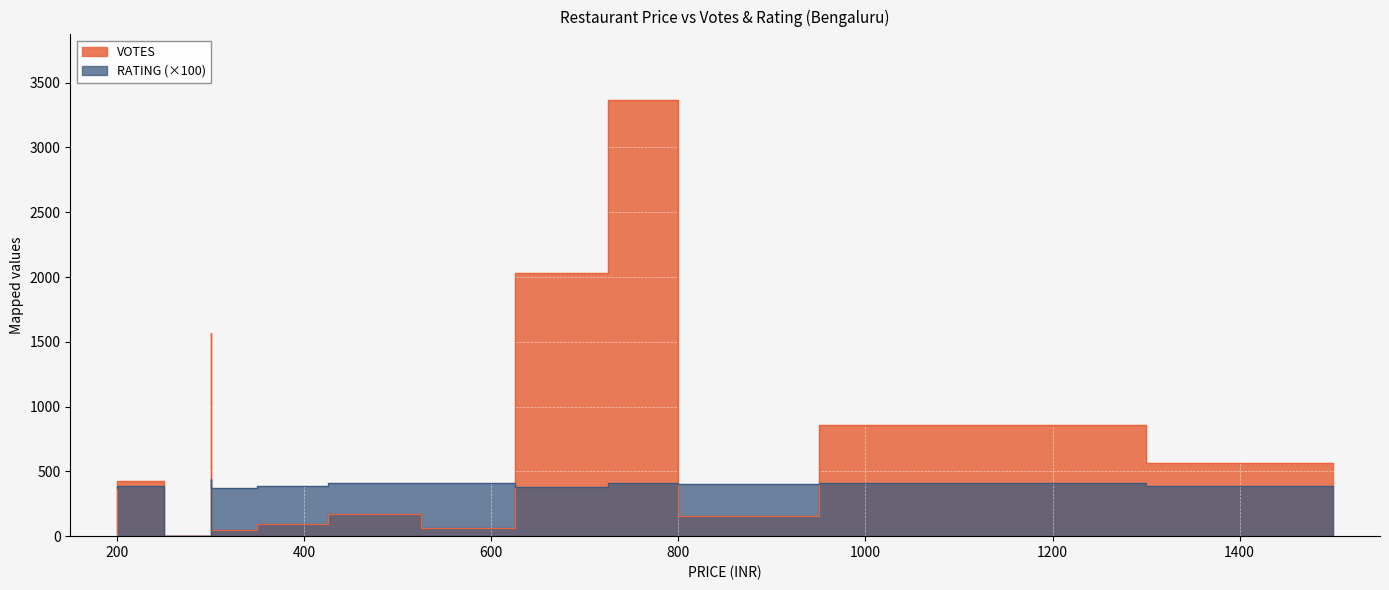

How many interior local valleys does the RATING series have?

2